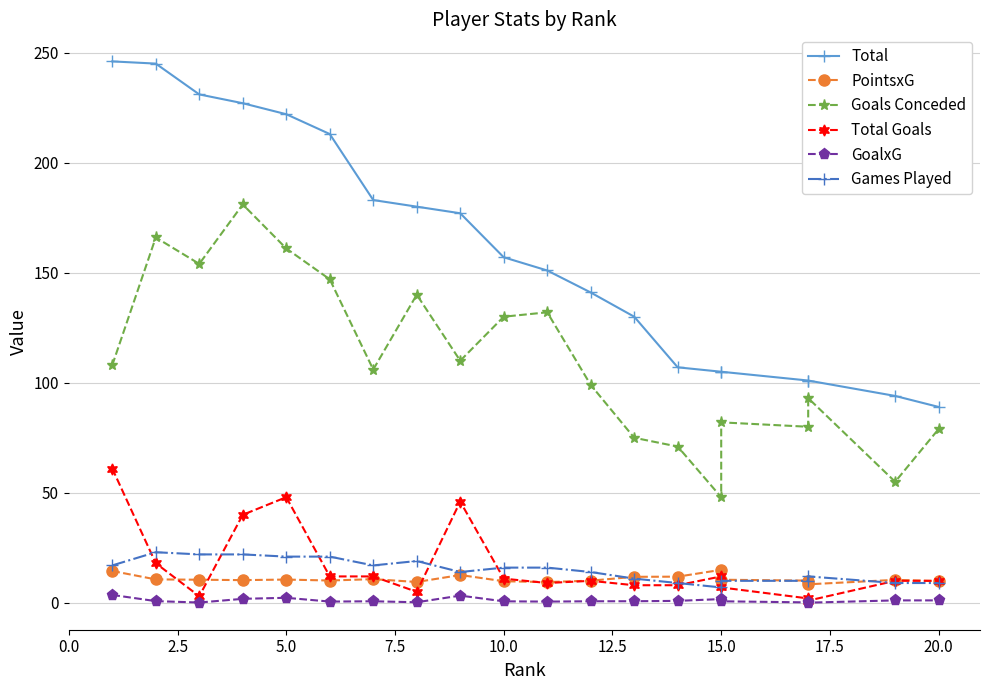

How many times do Games Played and Total Goals cross each other?

8